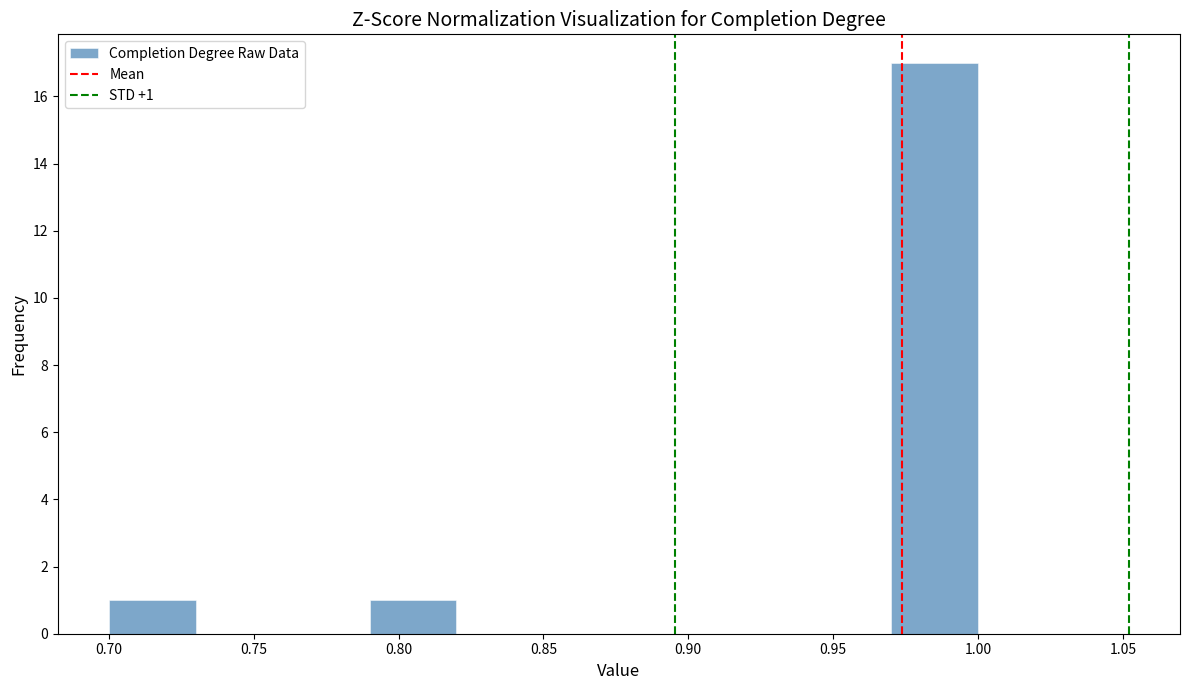

Over which range of the x-axis is the bar tallest?

0.97 to 1.00